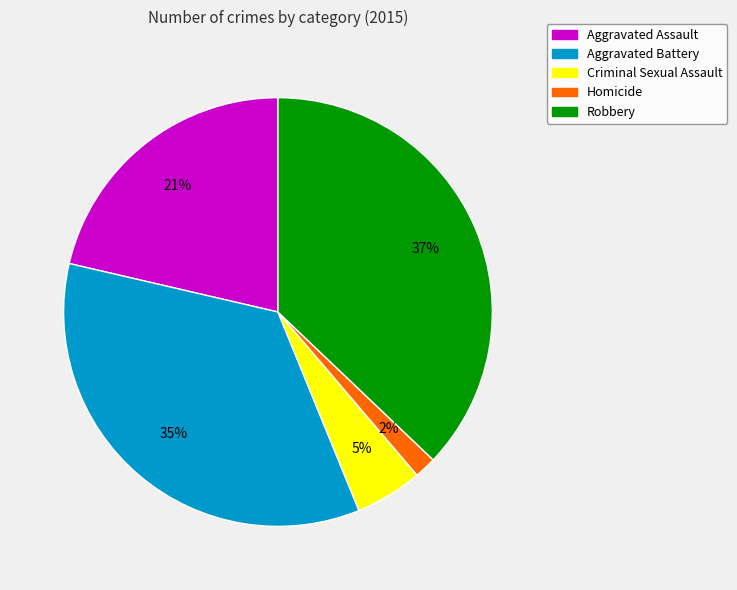

To the nearest percent, what portion does Aggravated Assault represent?

21%